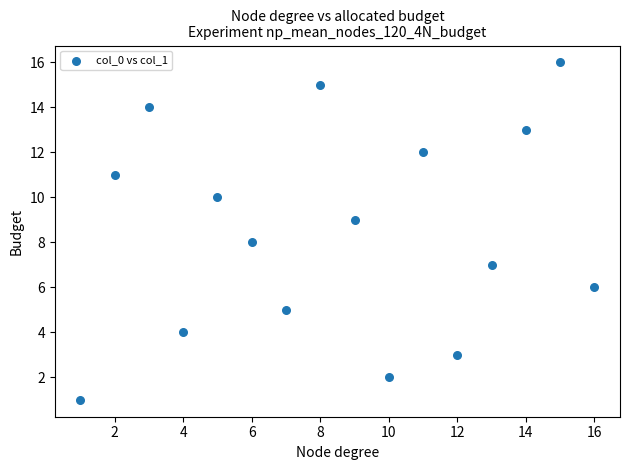

What is the range of X values (max minus min)?

15